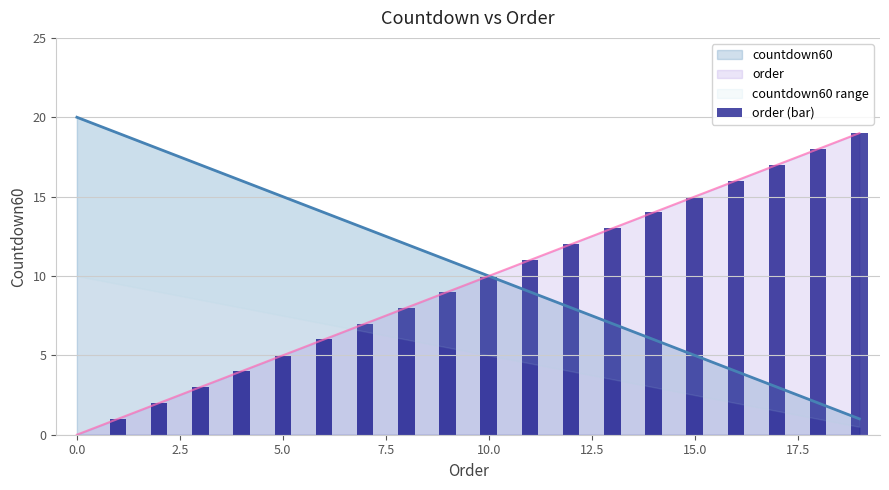

What is the difference between the maximum and minimum values?

19